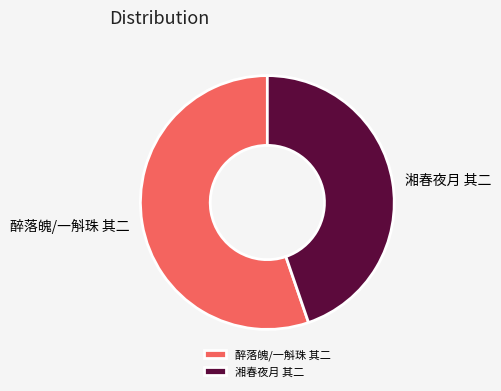

What is the largest slice in the pie chart?

醉落魄/一斛珠 其二